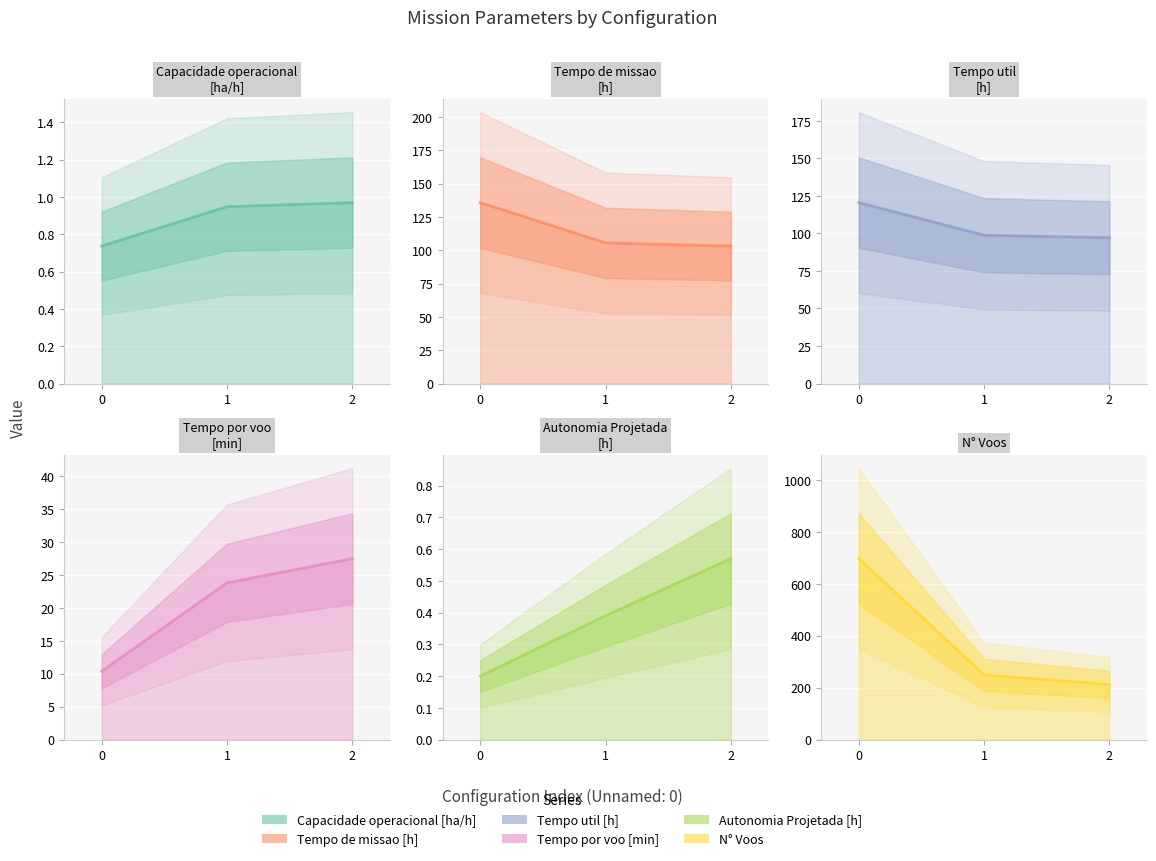

What is the total value across all series at 0?

964.5